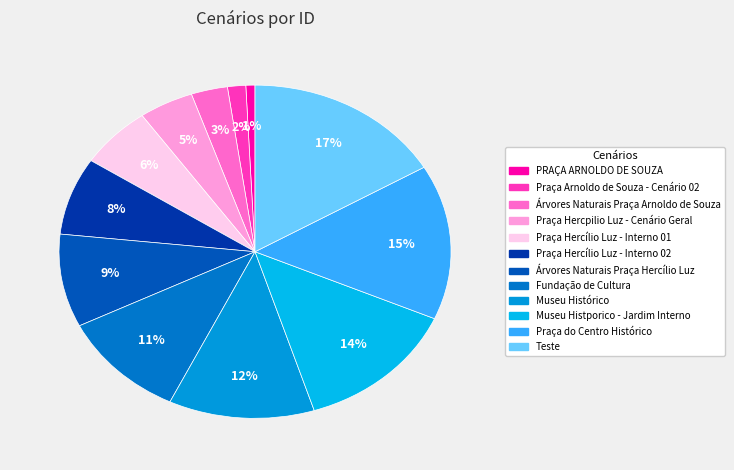

Which category has the smallest portion of the pie?

PRAÇA ARNOLDO DE SOUZA